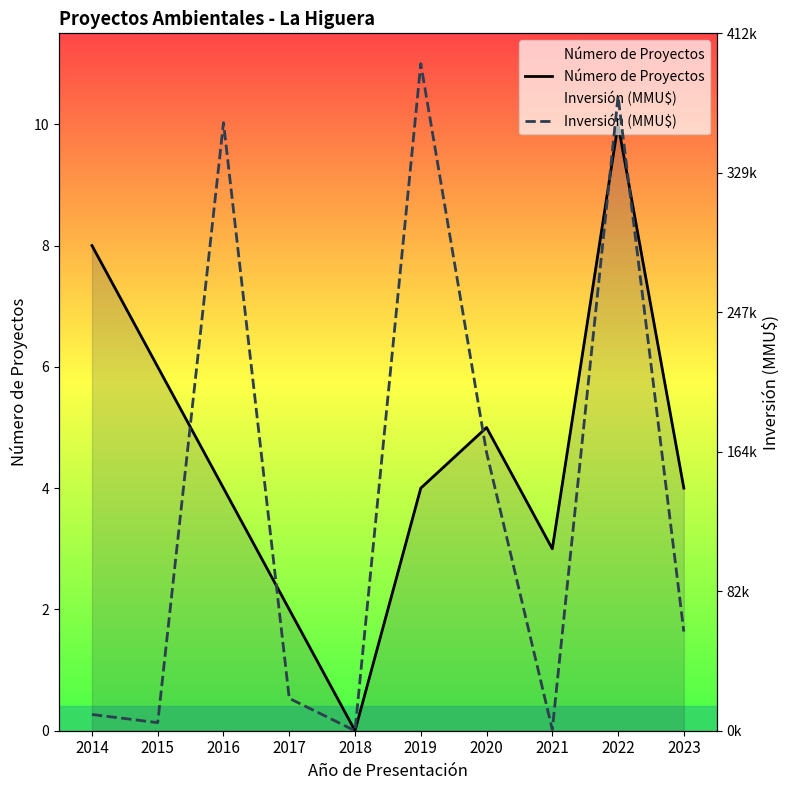

Does the chart have visible grid lines?

No